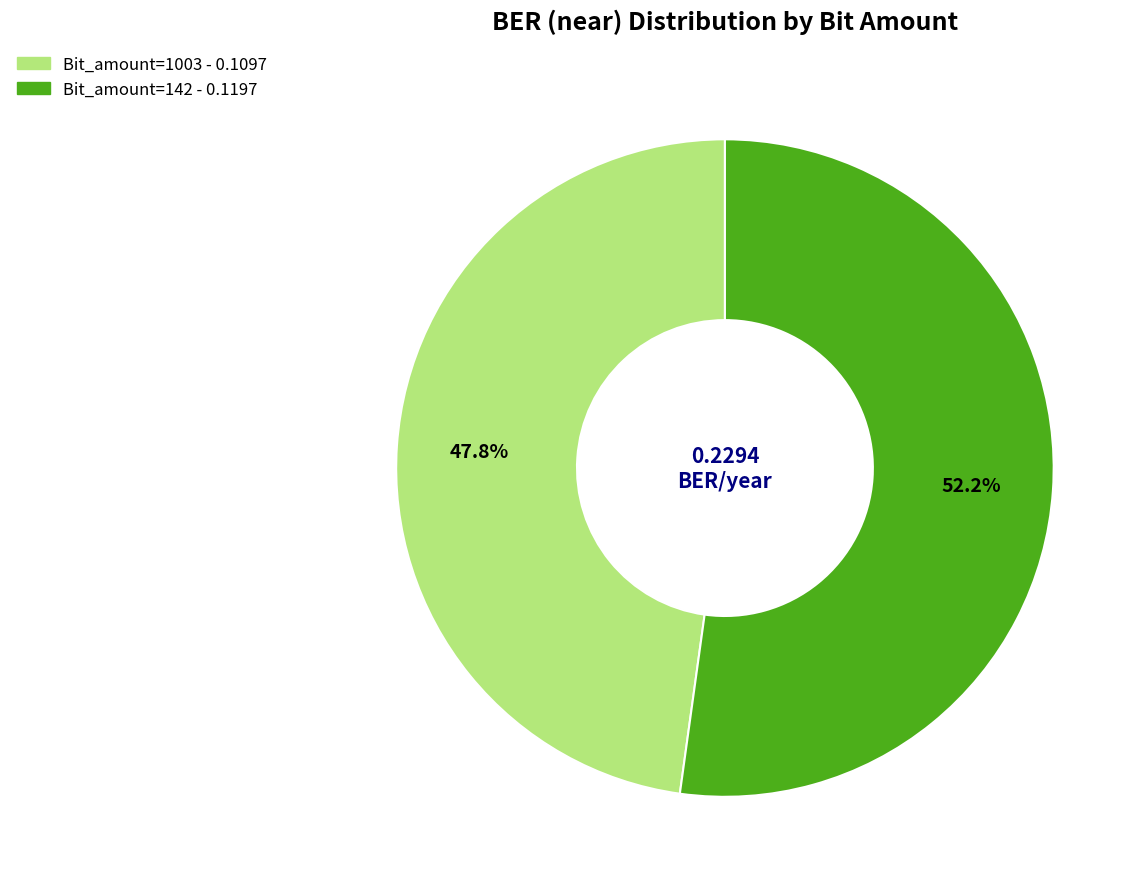

Is there any slice that represents more than half of the pie?

Yes